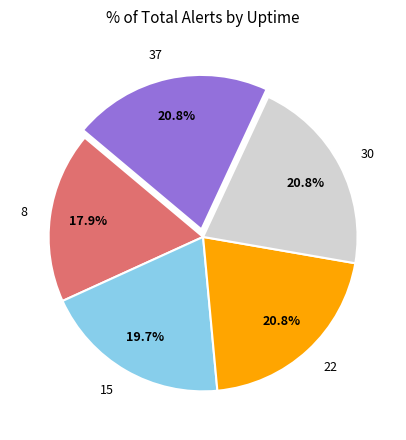

Is there a majority slice in this chart?

No